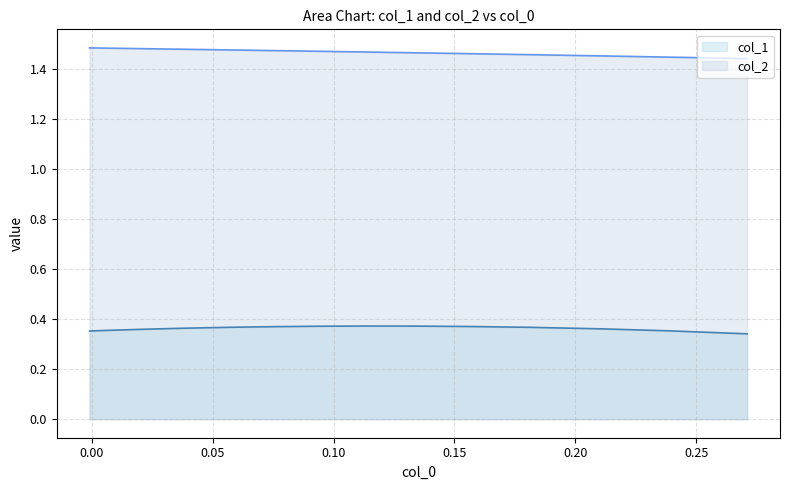

Count the number of categories in the chart.

18